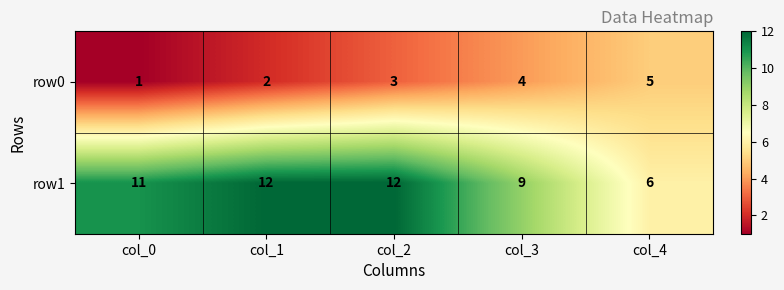

What is the minimum value shown in the chart?

1